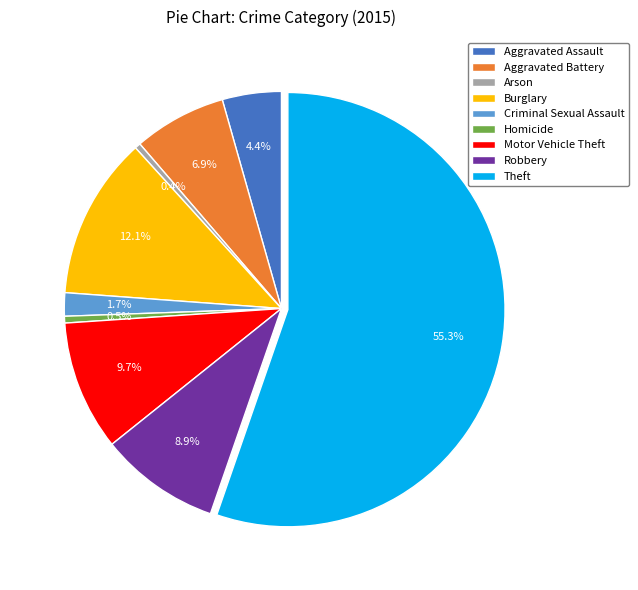

How much of the chart is everything except Arson?

99.6%